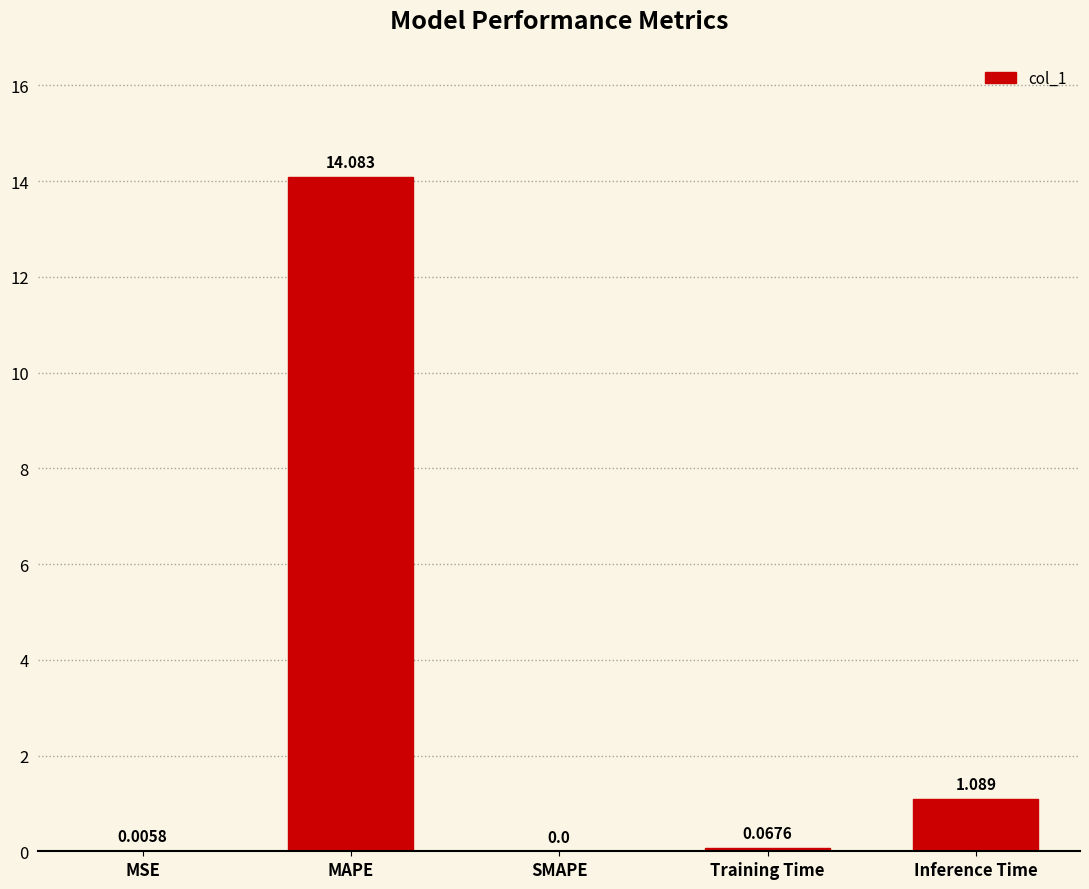

At which category does the chart reach its peak across all series?

MAPE